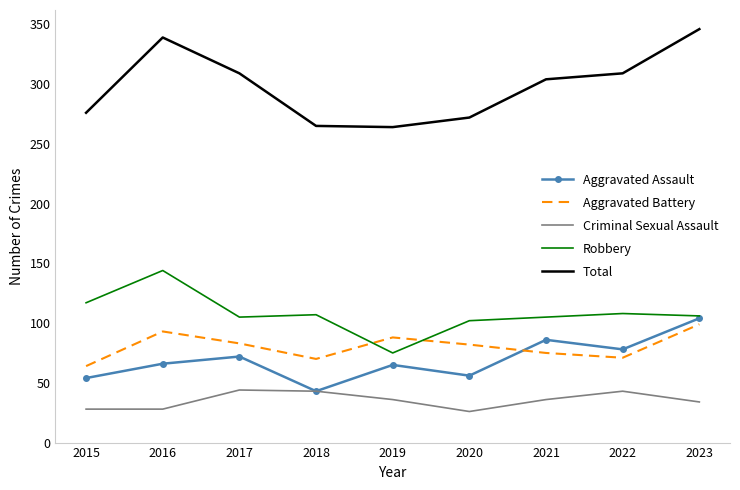

True or false: Aggravated Battery and Total cross at least once.

False